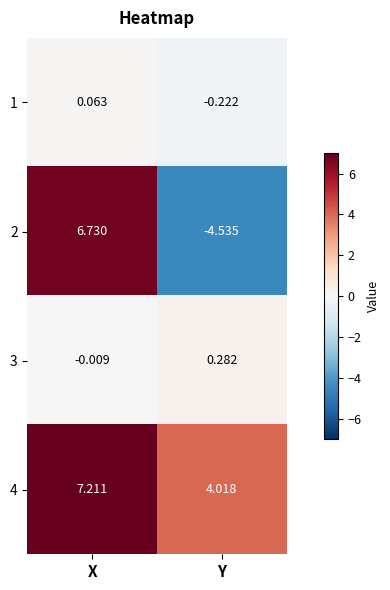

Which category has the highest value in the 2 series?

X